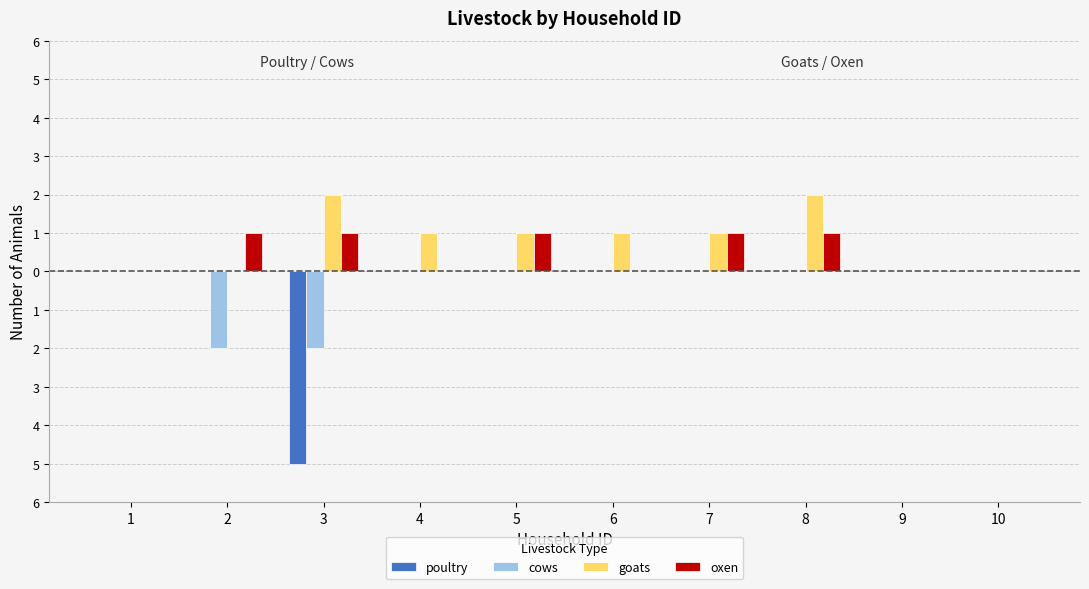

Reading right to left, what are all the values shown in this chart?

poultry: 10=0	9=0	8=0	7=0	6=0	5=0	4=0	3=-5	2=0	1=0
cows: 10=0	9=0	8=0	7=0	6=0	5=0	4=0	3=-2	2=-2	1=0
goats: 10=0	9=0	8=2	7=1	6=1	5=1	4=1	3=2	2=0	1=0
oxen: 10=0	9=0	8=1	7=1	6=0	5=1	4=0	3=1	2=1	1=0